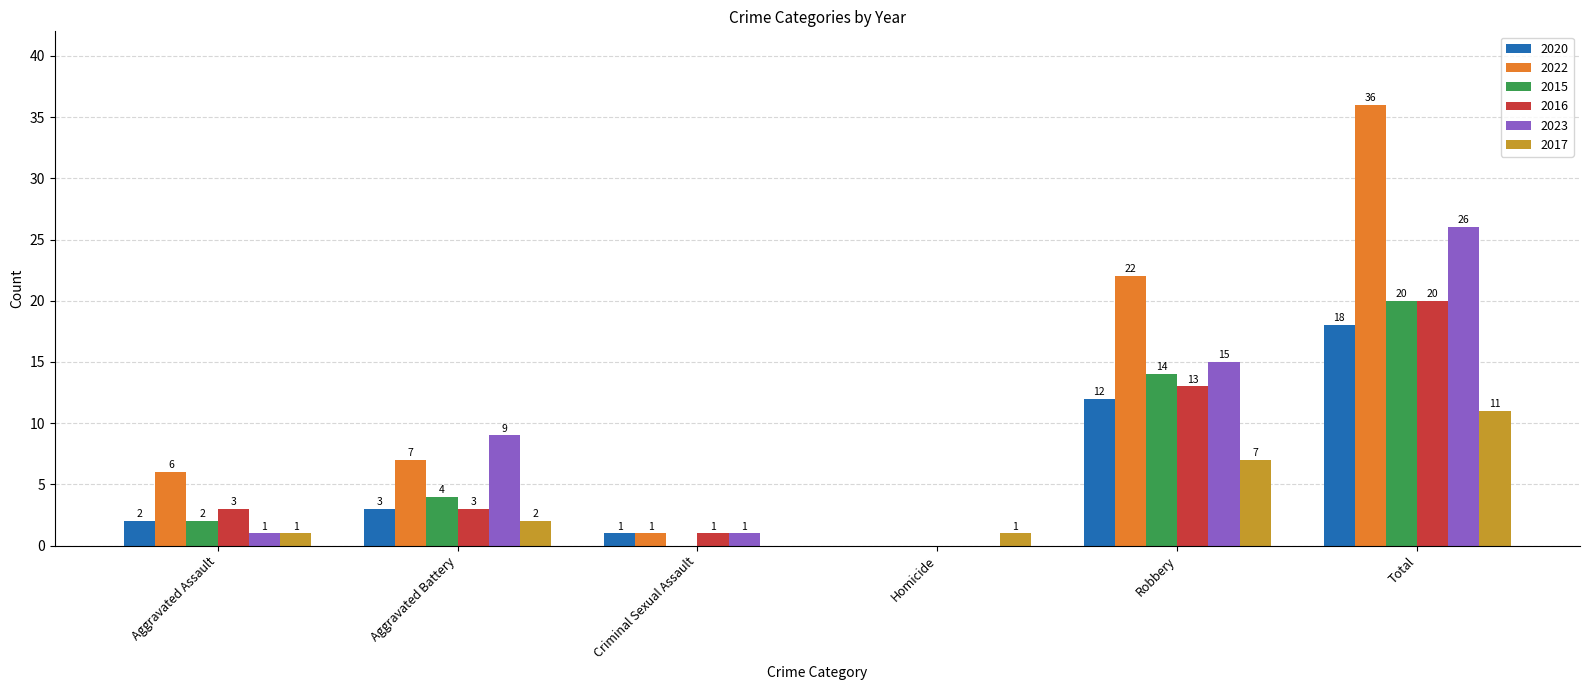

Reading left to right, list all the values displayed in this chart.

2020: Aggravated Assault=2	Aggravated Battery=3	Criminal Sexual Assault=1	Homicide=0	Robbery=12	Total=18
2022: Aggravated Assault=6	Aggravated Battery=7	Criminal Sexual Assault=1	Homicide=0	Robbery=22	Total=36
2015: Aggravated Assault=2	Aggravated Battery=4	Criminal Sexual Assault=0	Homicide=0	Robbery=14	Total=20
2016: Aggravated Assault=3	Aggravated Battery=3	Criminal Sexual Assault=1	Homicide=0	Robbery=13	Total=20
2023: Aggravated Assault=1	Aggravated Battery=9	Criminal Sexual Assault=1	Homicide=0	Robbery=15	Total=26
2017: Aggravated Assault=1	Aggravated Battery=2	Criminal Sexual Assault=0	Homicide=1	Robbery=7	Total=11